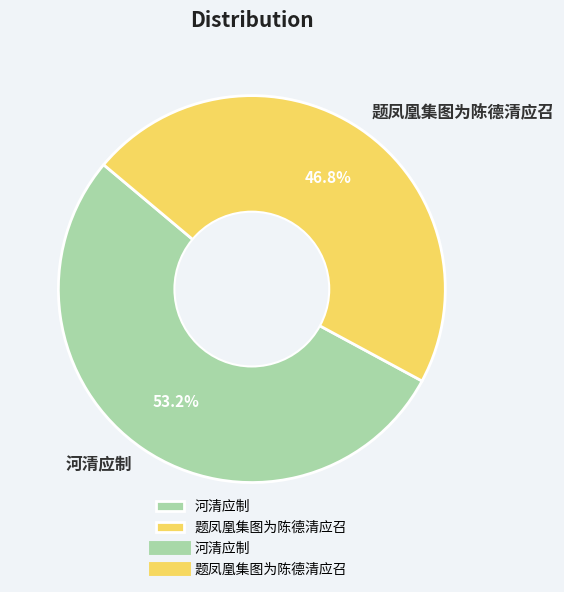

Which has a higher value, 题凤凰集图为陈德清应召 or 河清应制?

河清应制